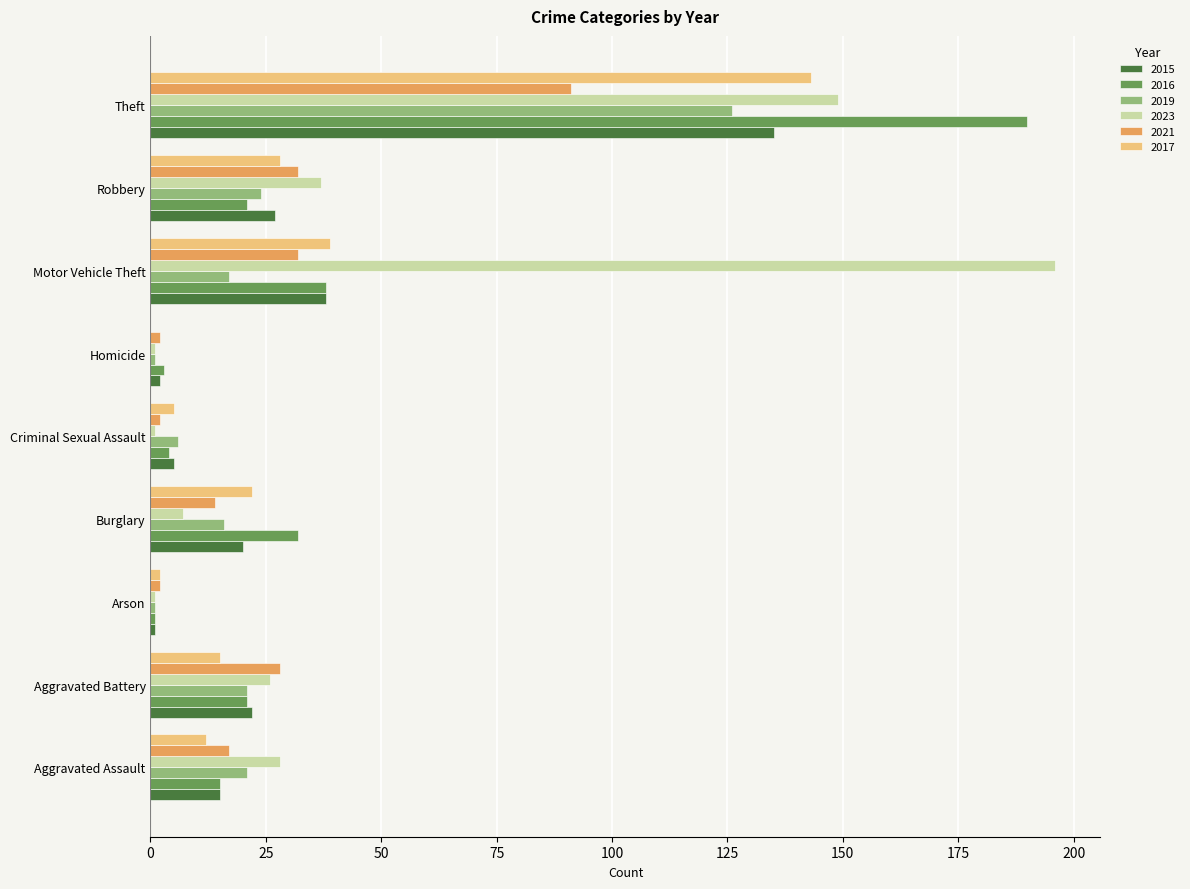

Is the value of 2016 at Criminal Sexual Assault greater than the value of 2023 at Aggravated Battery?

No